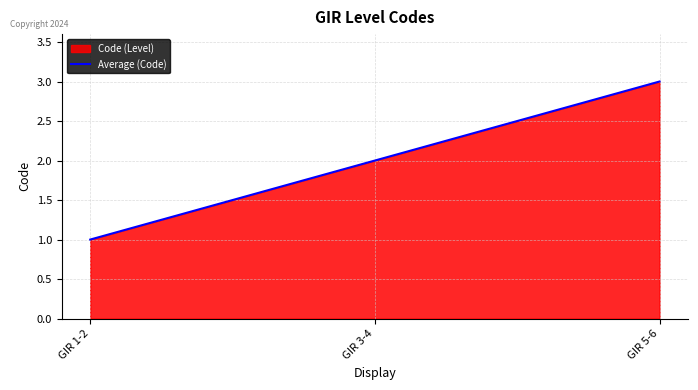

How many values are between 1 and 3?

3